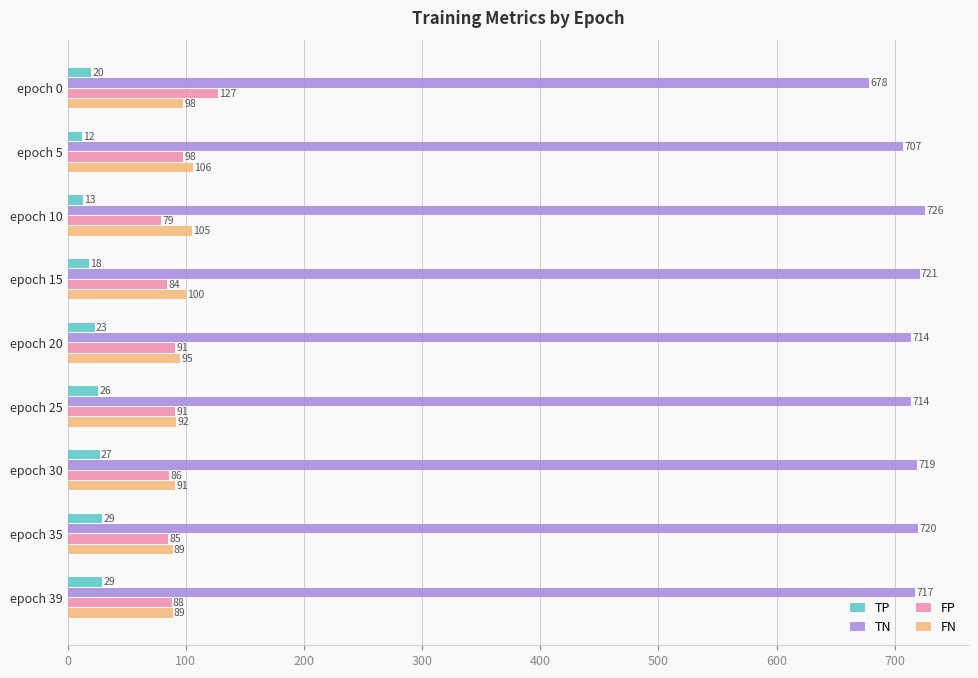

How many data points in TP are less than 23?

4